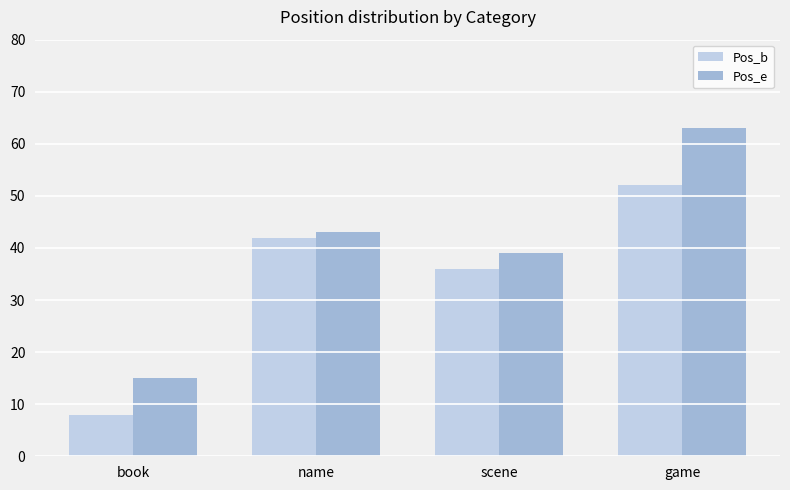

How many data points in Pos_e are less than 43?

2